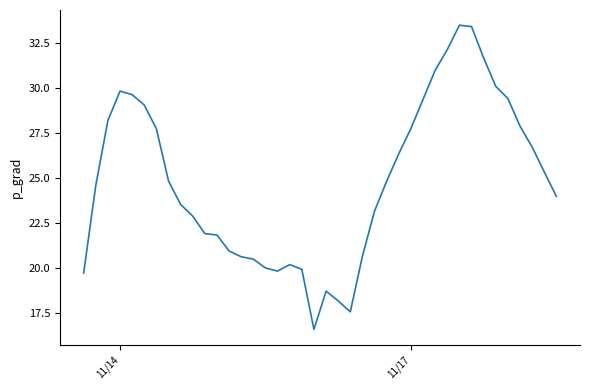

True or false: there are more than 2 points higher than both neighbors.

True